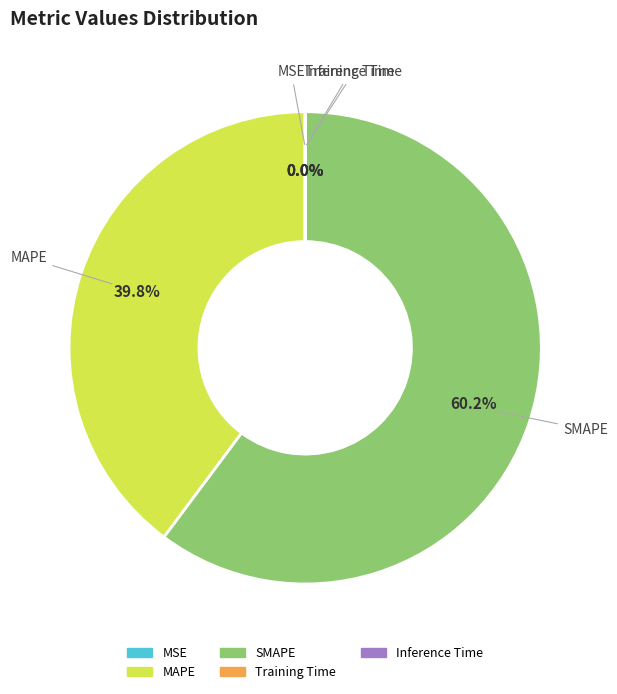

Combined, do SMAPE and MAPE account for over 50%?

Yes